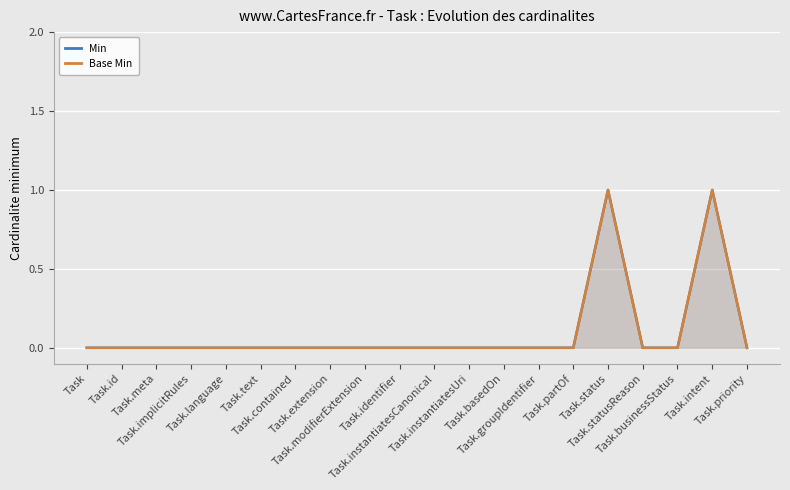

True or false: Base Min has a value of 1 at Task.groupIdentifier.

False